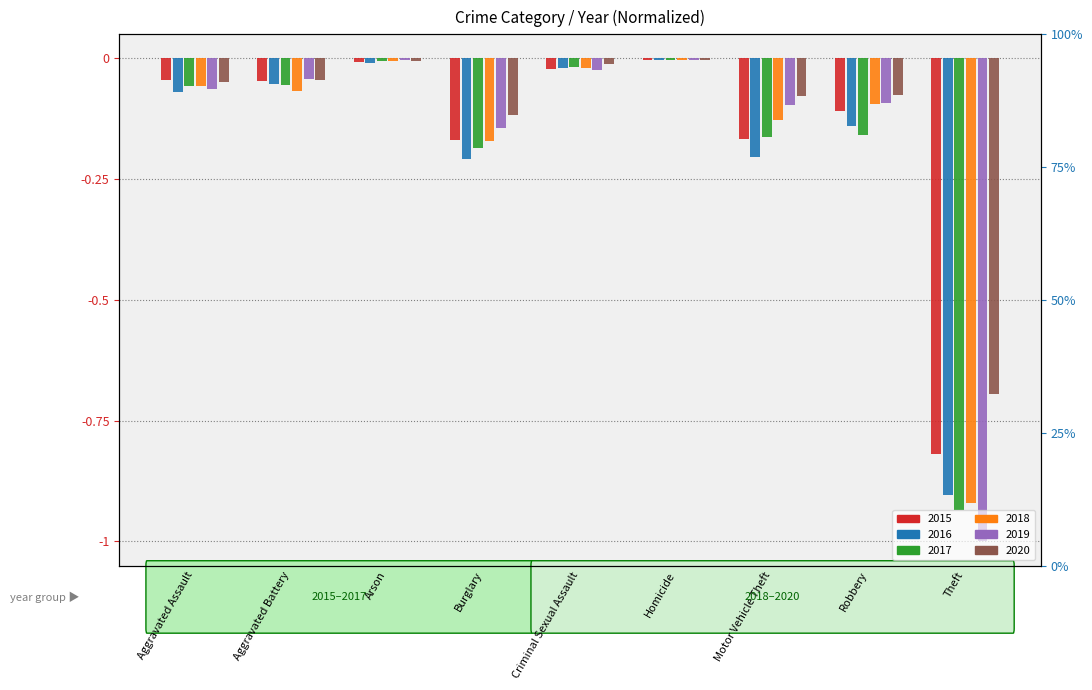

What are all the series names shown in the legend?

2015, 2016, 2017, 2018, 2019, 2020